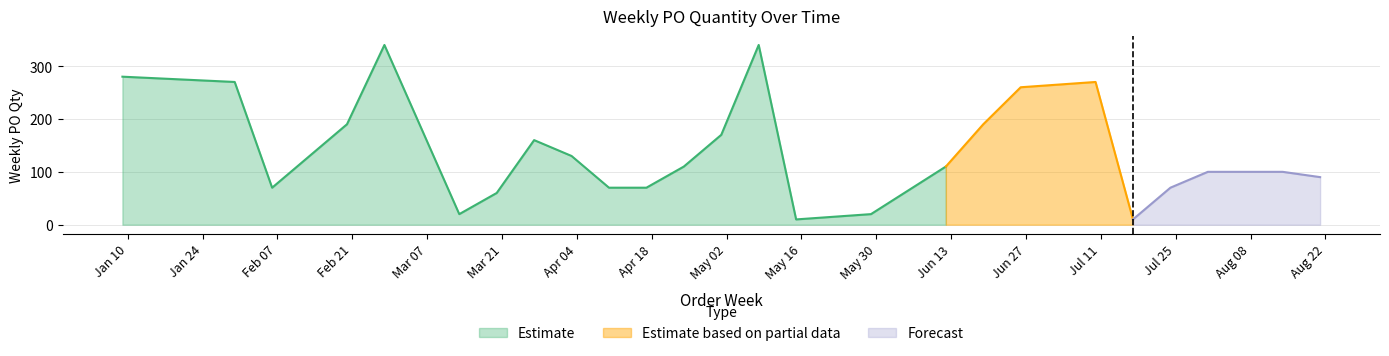

Does the chart display data point markers on the line(s)?

No